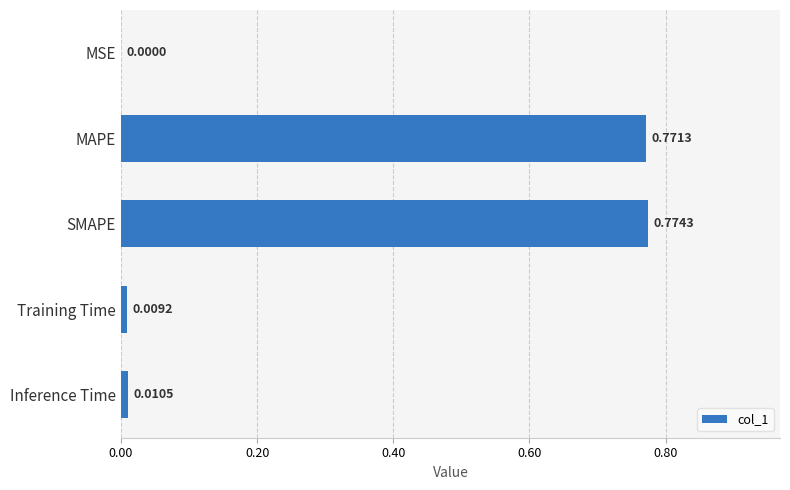

Between MAPE and Inference Time, which is larger?

MAPE